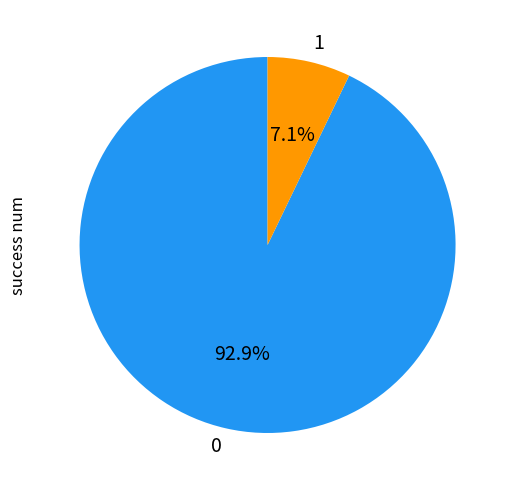

To the nearest percent, what is the combined percentage of 1 and 0?

100%